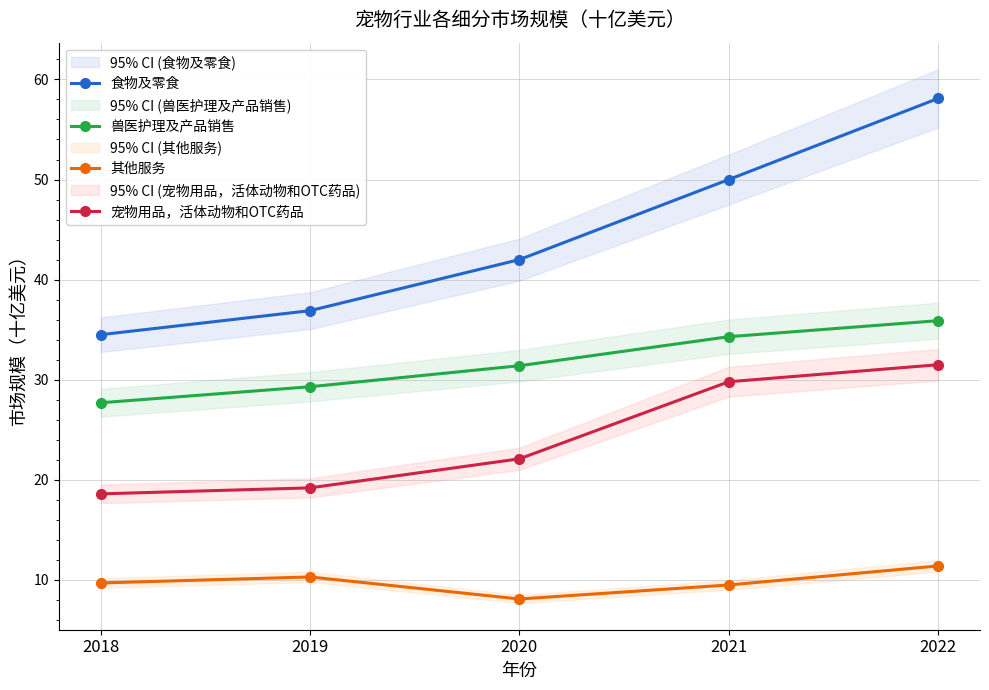

What is the highest value of the 其他服务 series?

11.4